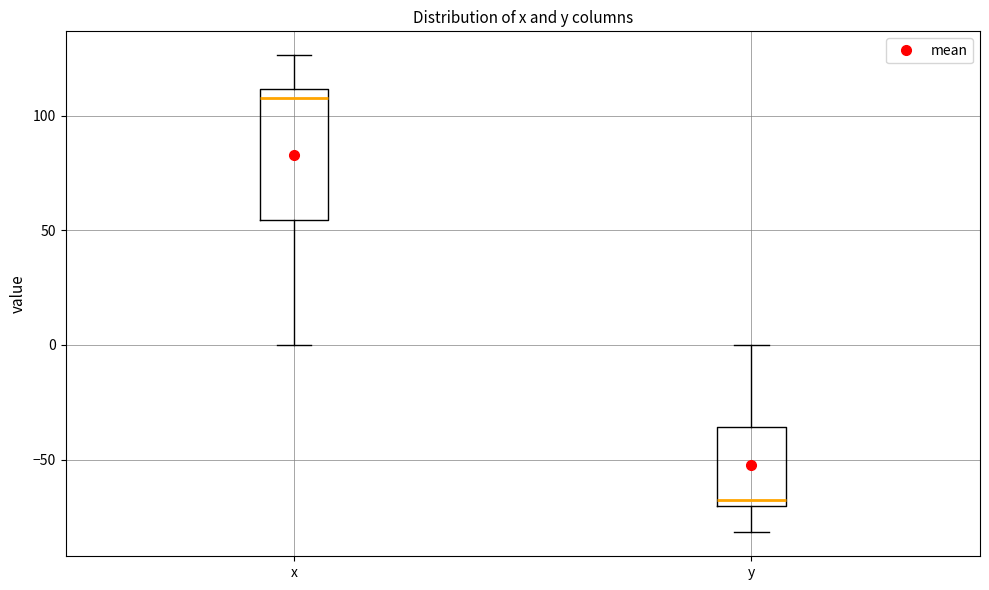

Reading left to right, transcribe this box plot: for each box, give where its median line is, the range the box spans, and where its two whiskers end, as read against the y-axis. The values are not printed on the chart, so give them approximately, as read against the axis.

x: median 110 (just below the box's upper edge), box 55 to 110, whiskers 0 to 125
y: median -70 (just above the box's lower edge), box -70 to -35, whiskers -80 to 0